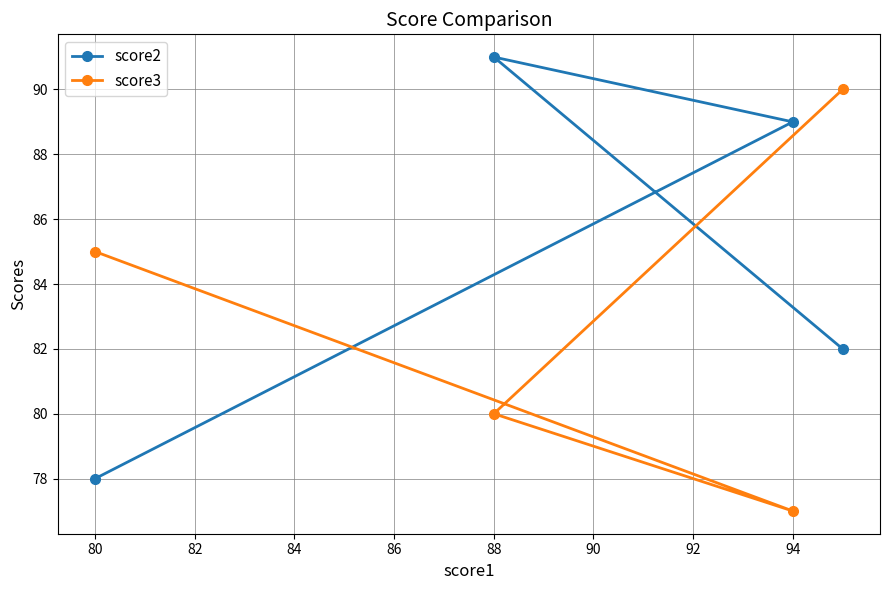

Rank the series by their maximum value, from highest to lowest.

score2, score3